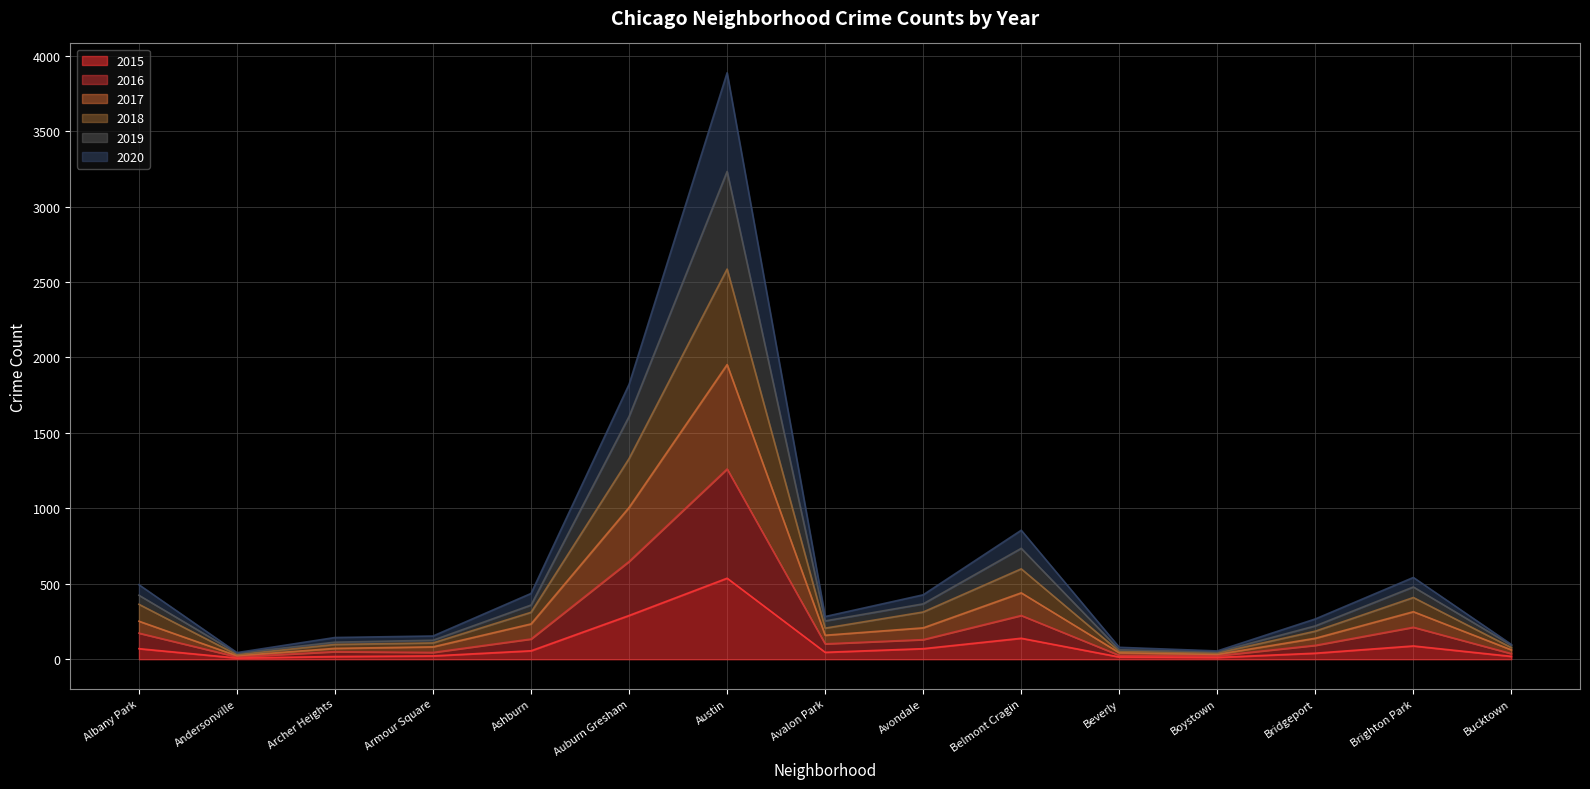

What is the maximum value for 2015?

537